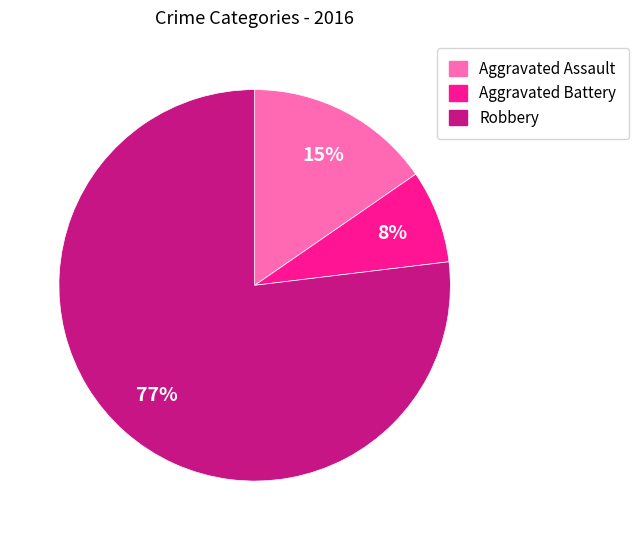

What is the smallest slice in the pie chart?

Aggravated Battery